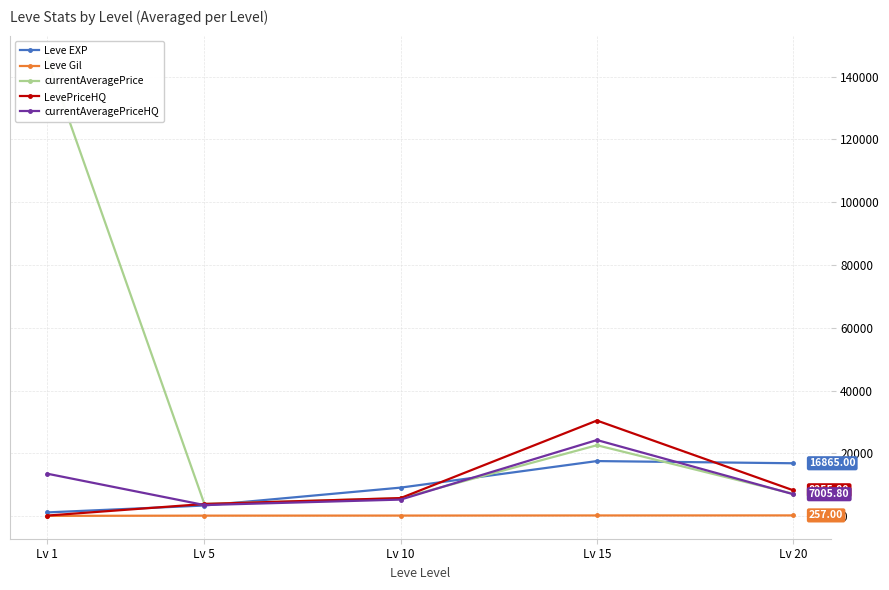

How many distinct data groups are displayed?

5